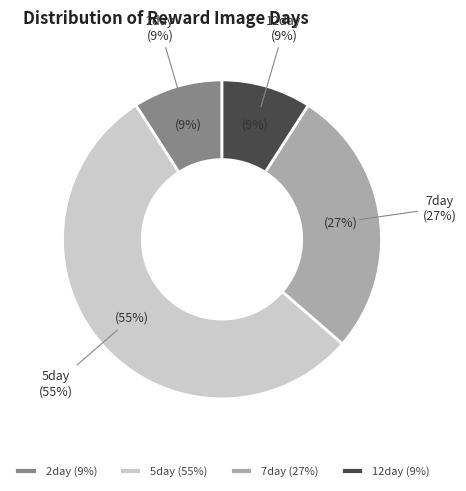

Between 2day and 7day / 5day, which is larger?

7day / 5day